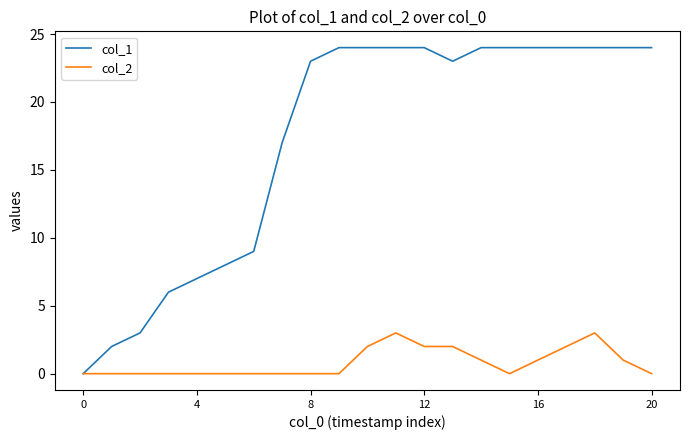

List the series in order of their overall mean, lowest first.

col_2, col_1